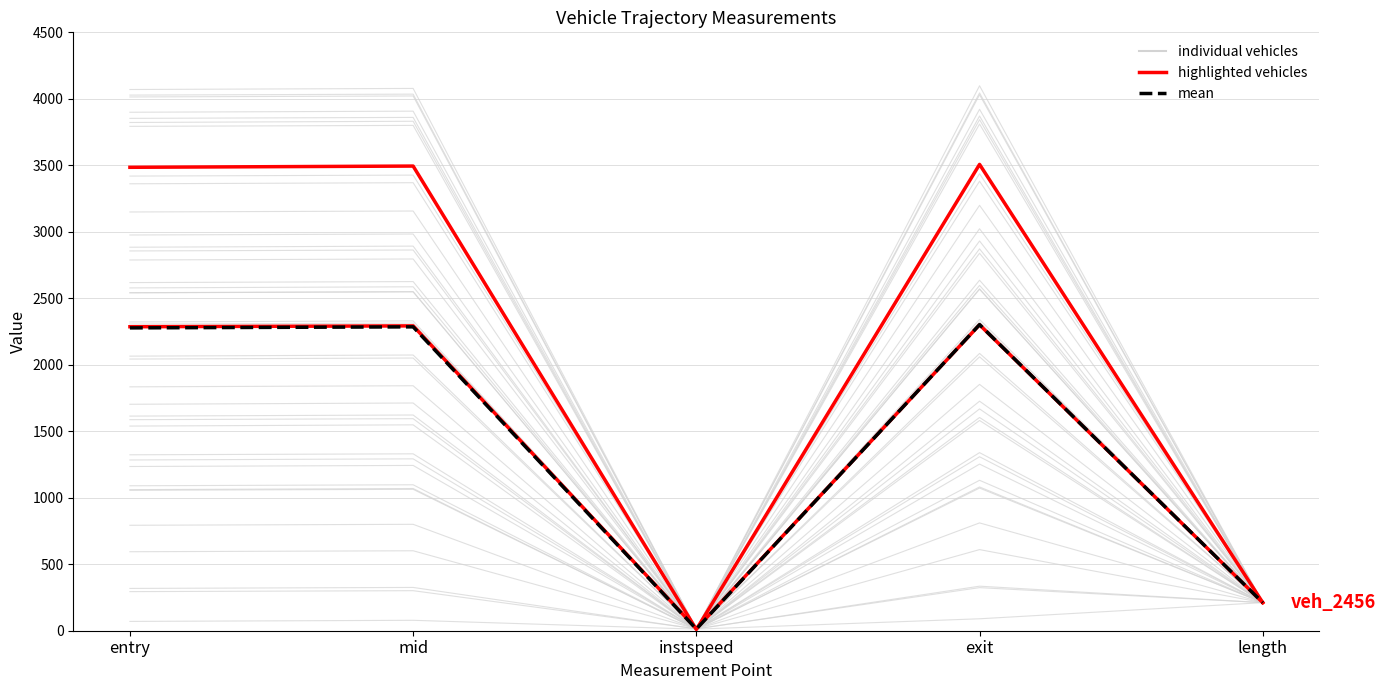

How many lines are shown in the chart?

3